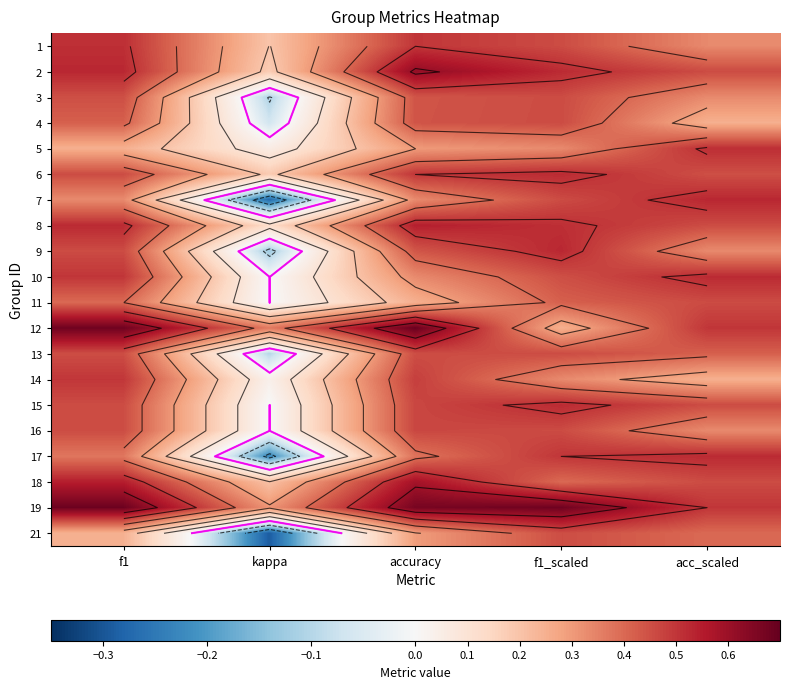

List the labels in order of 21 value, smallest first.

kappa, f1, accuracy, acc_scaled, f1_scaled